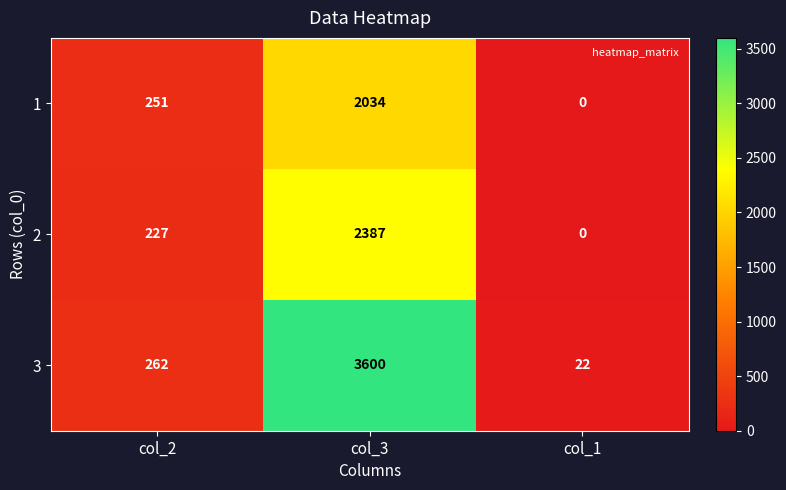

What is the total value across all series at col_1?

22